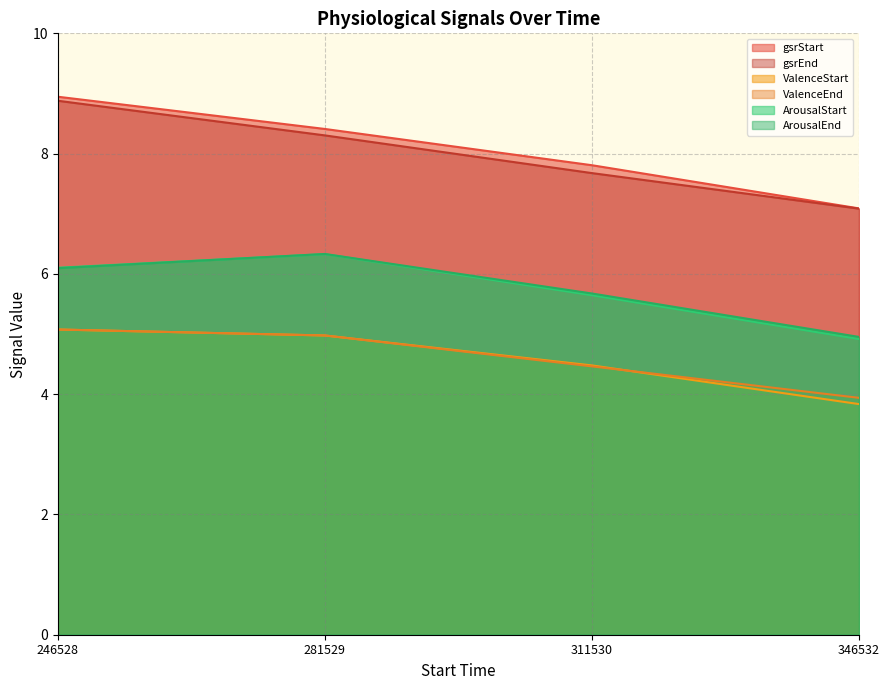

The ValenceEnd series shows 4.5 at 311530. True or false?

True